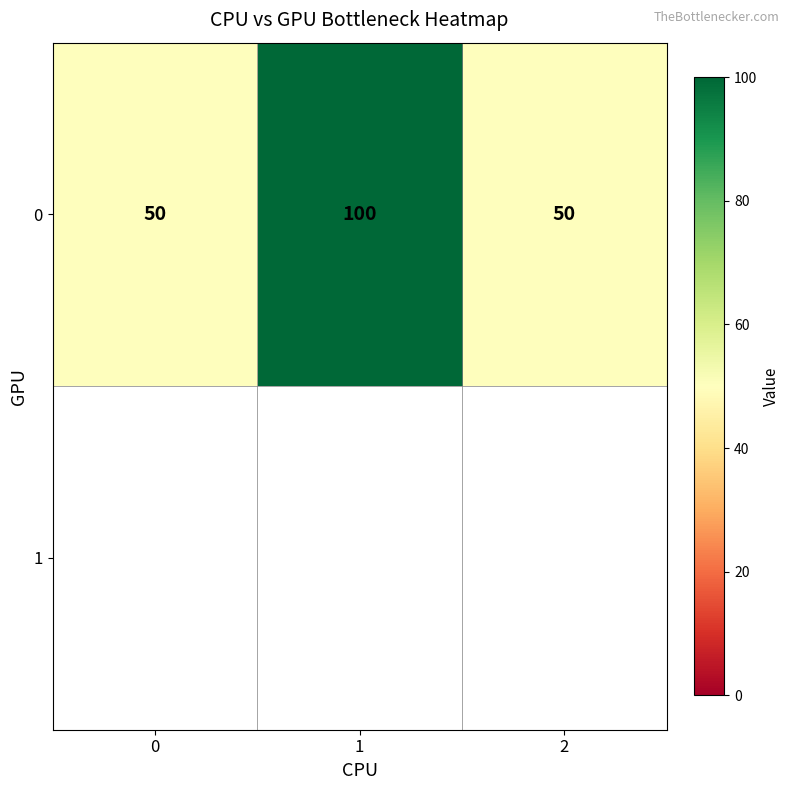

What value does the data have at 0?

50